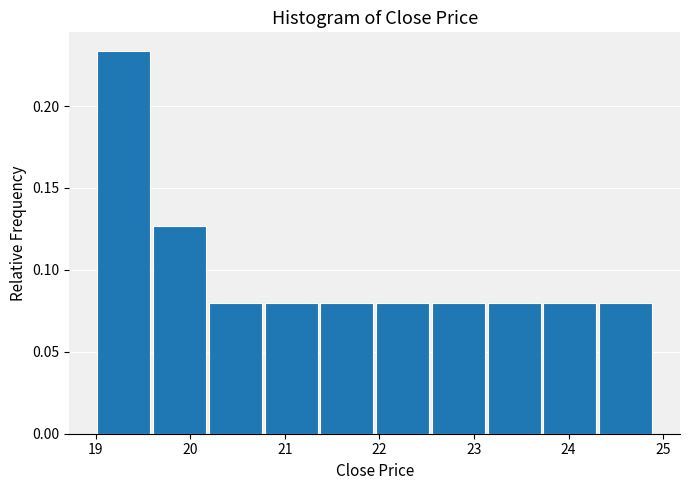

Which range on the x-axis has the tallest bar?

19.00 to 19.59